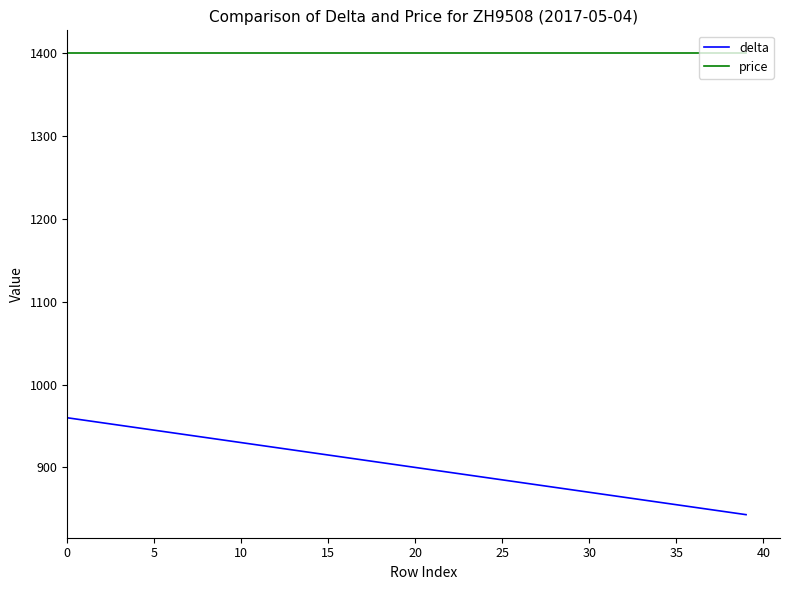

Which series has the largest total across all categories?

price